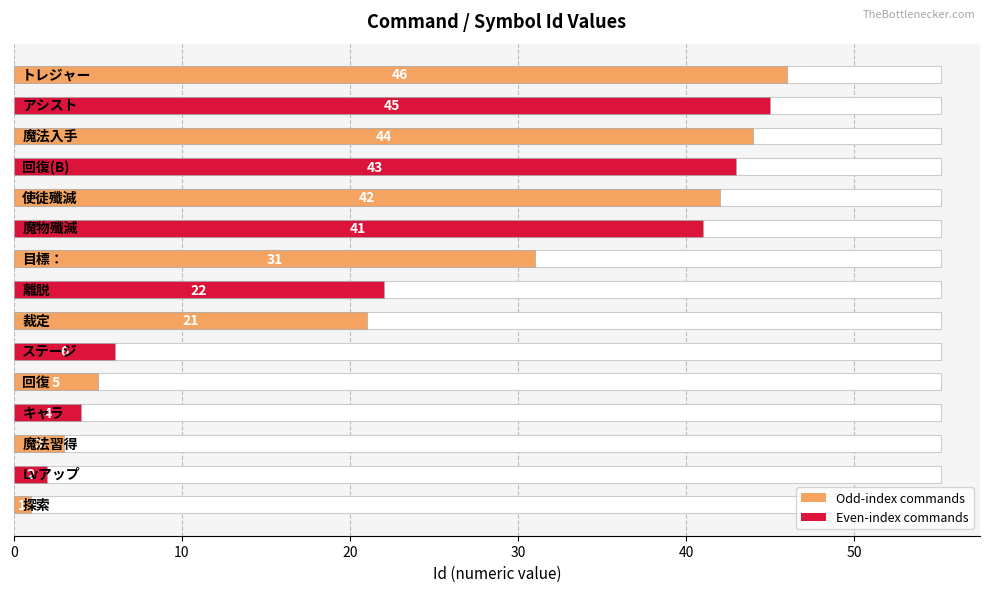

Is it true that the value at 回復(B) is 14?

False